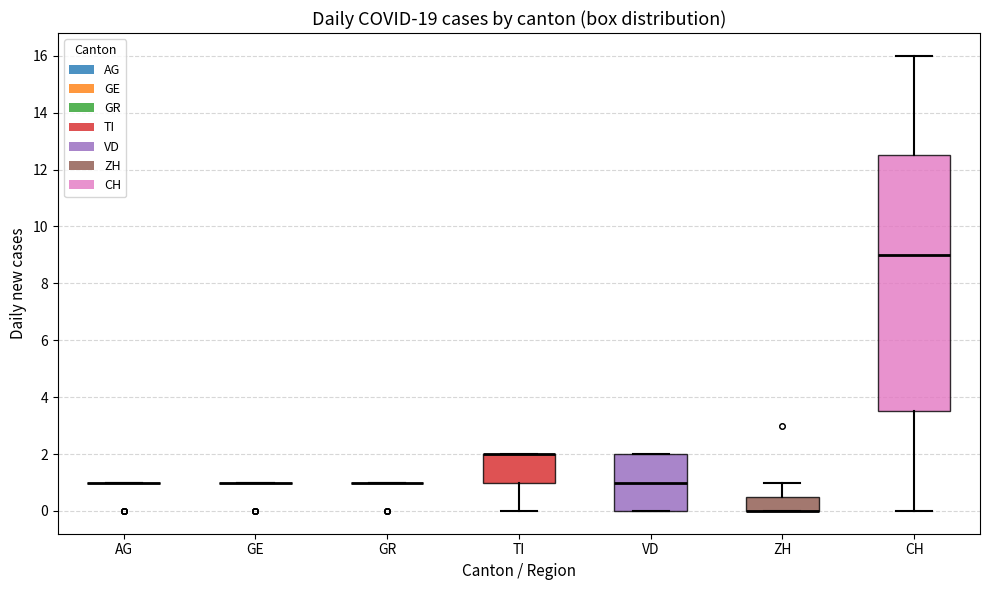

Comparing the boxes themselves (not the whiskers), which one is the tallest?

CH